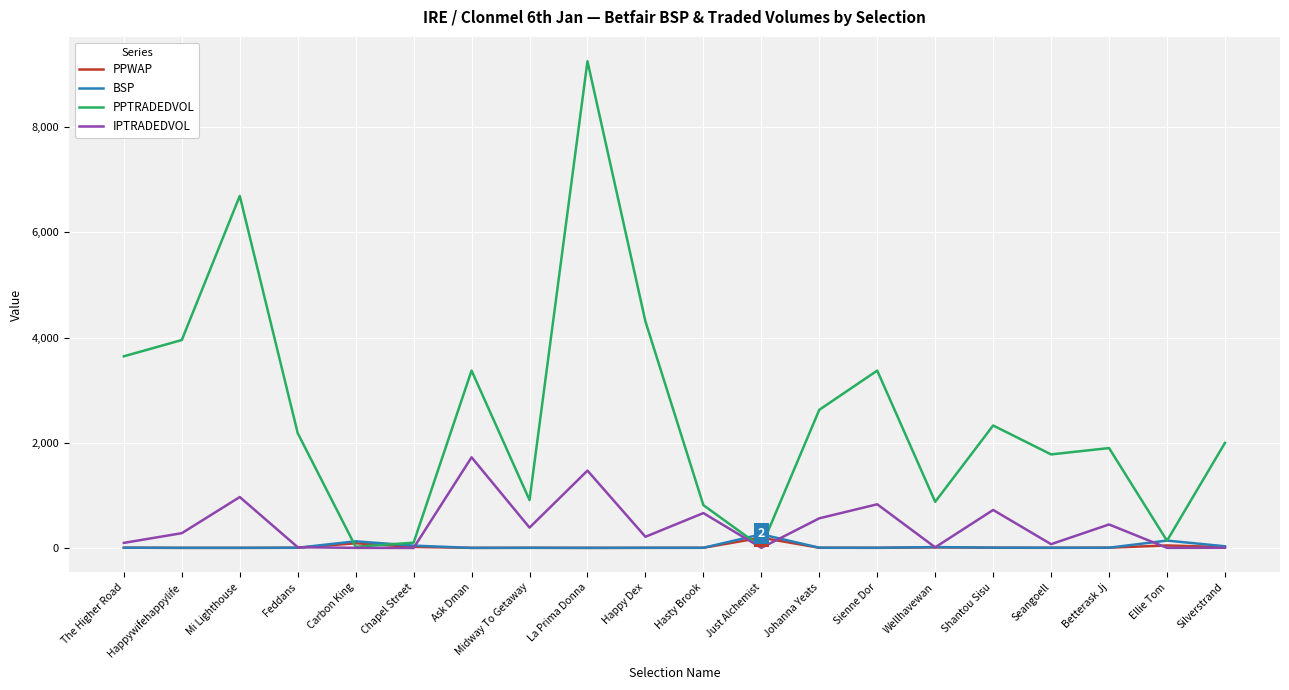

Which series has the largest total across all categories?

PPTRADEDVOL